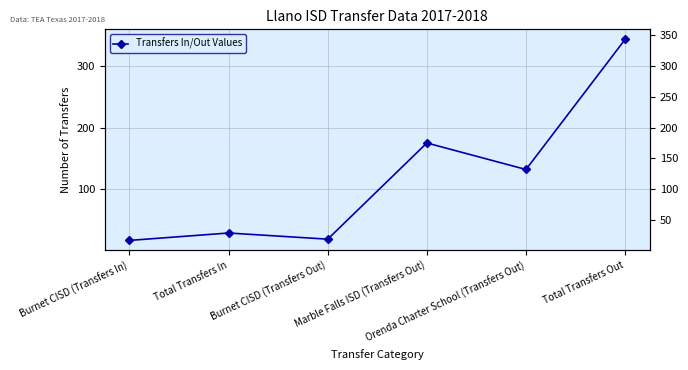

What is the sum of the values at Orenda Charter School (Transfers Out) and Burnet CISD (Transfers Out)?

151